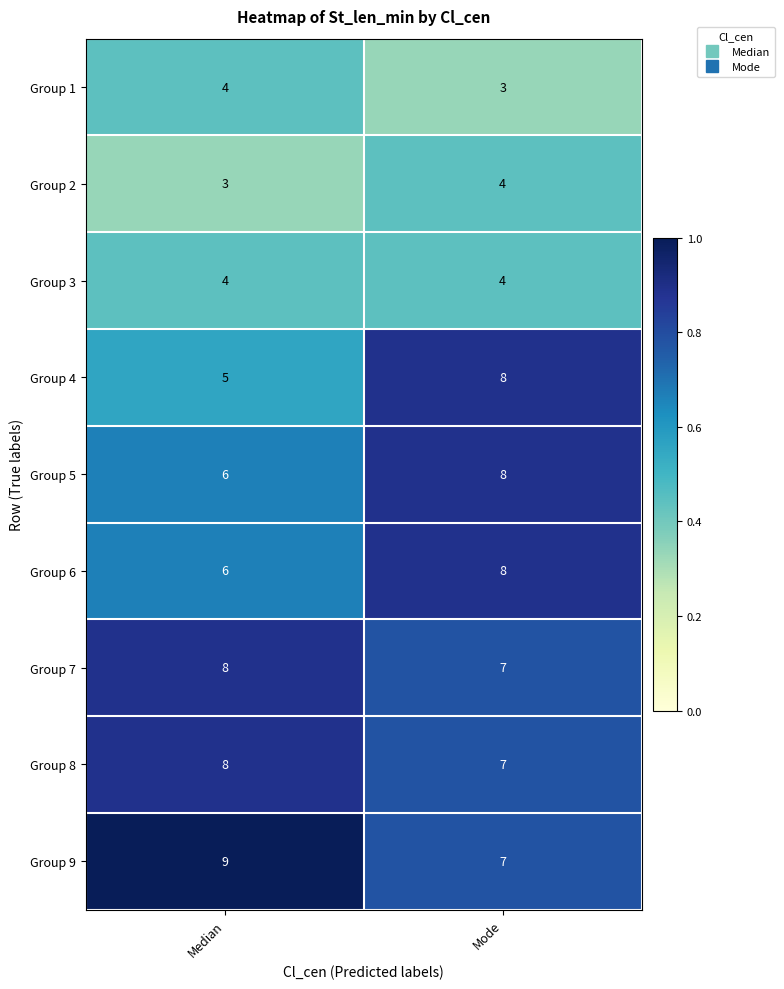

At which label is Group 7 closest to 7?

Mode